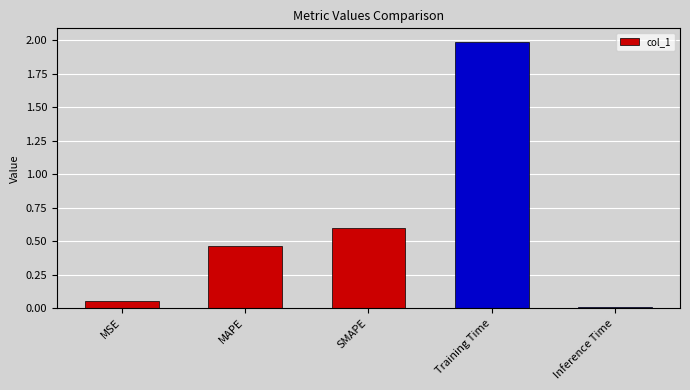

At which label is the value closest to 0?

Inference Time